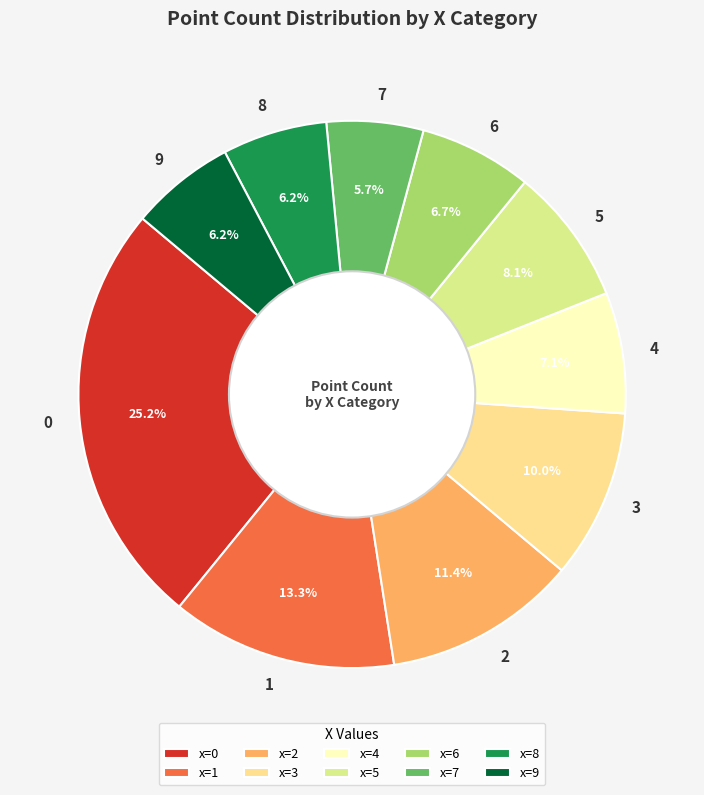

How many slices are in this pie chart?

10